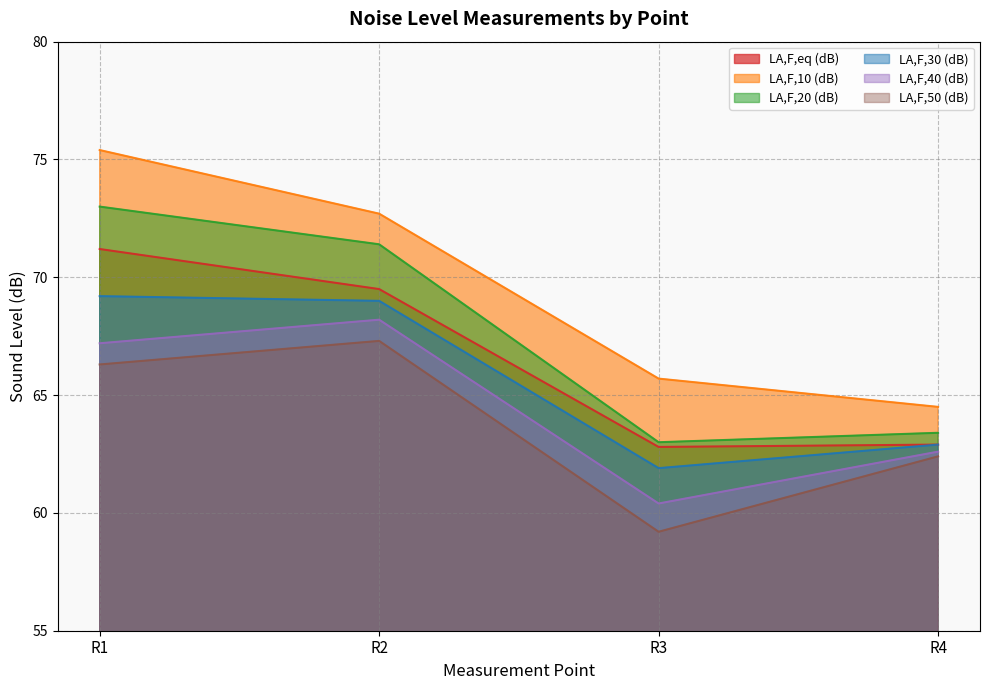

What is the highest value of the LA,F,30 (dB) series?

69.2